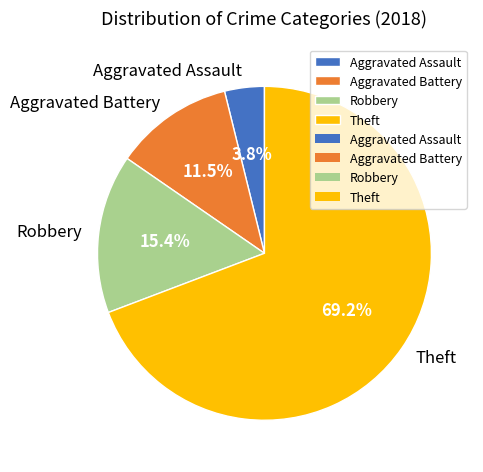

Is it true that Theft is 69% of the pie?

True